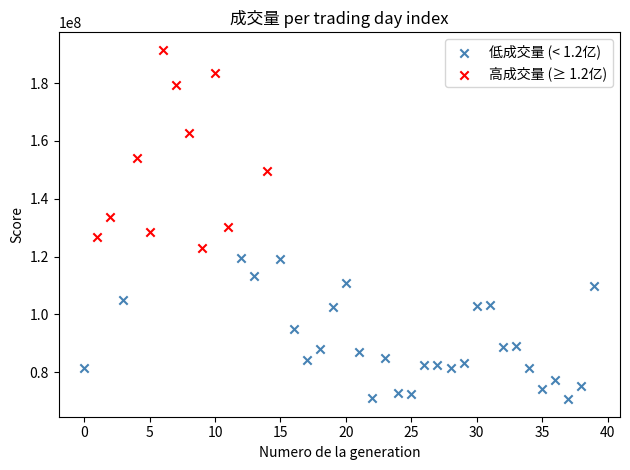

Which series reaches the maximum Y coordinate?

高成交量 (≥ 1.2亿)